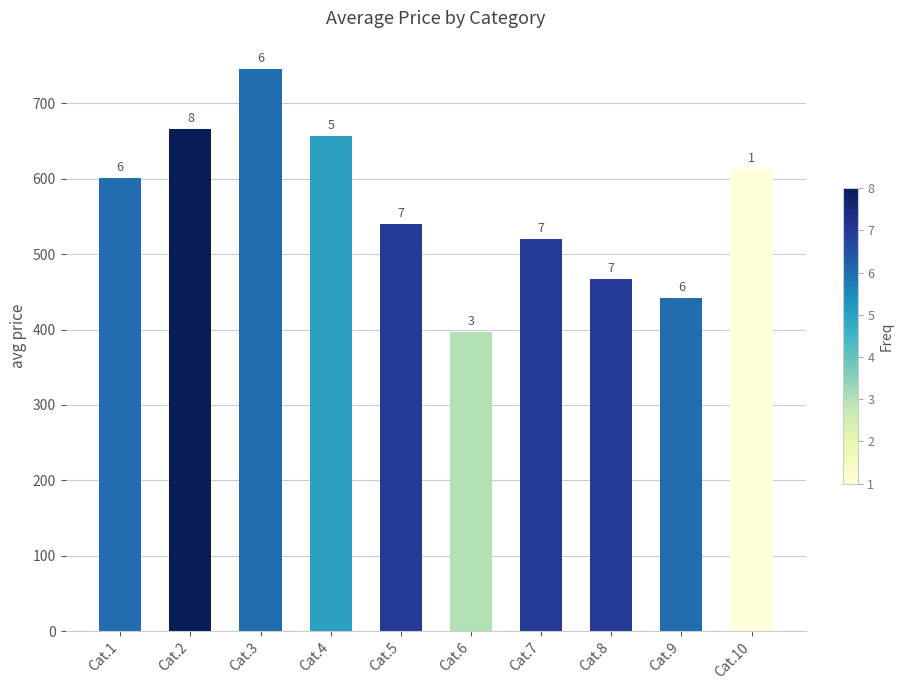

Rank the categories by value from highest to lowest.

Cat.3, Cat.2, Cat.4, Cat.10, Cat.1, Cat.5, Cat.7, Cat.8, Cat.9, Cat.6